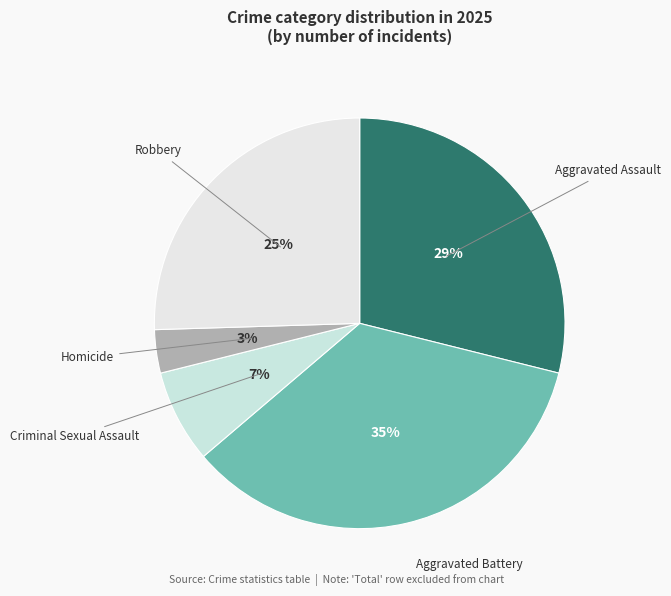

To the nearest percent, what is the average slice percentage?

20%